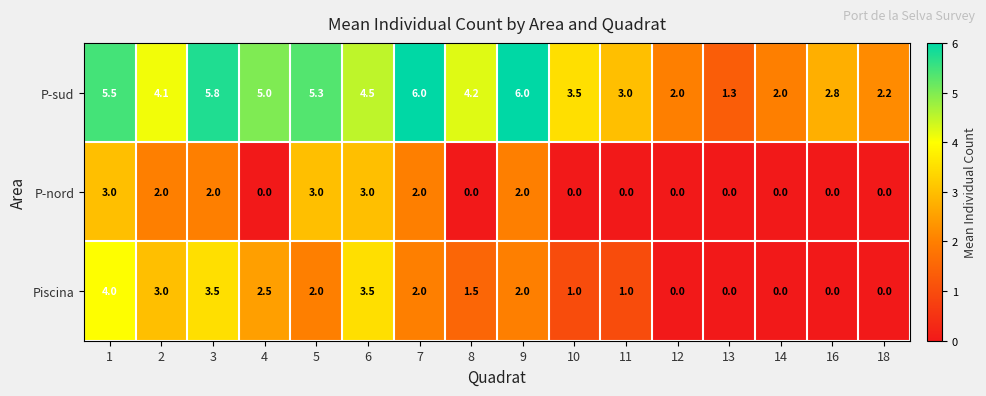

What is the maximum value shown in the chart?

6.0